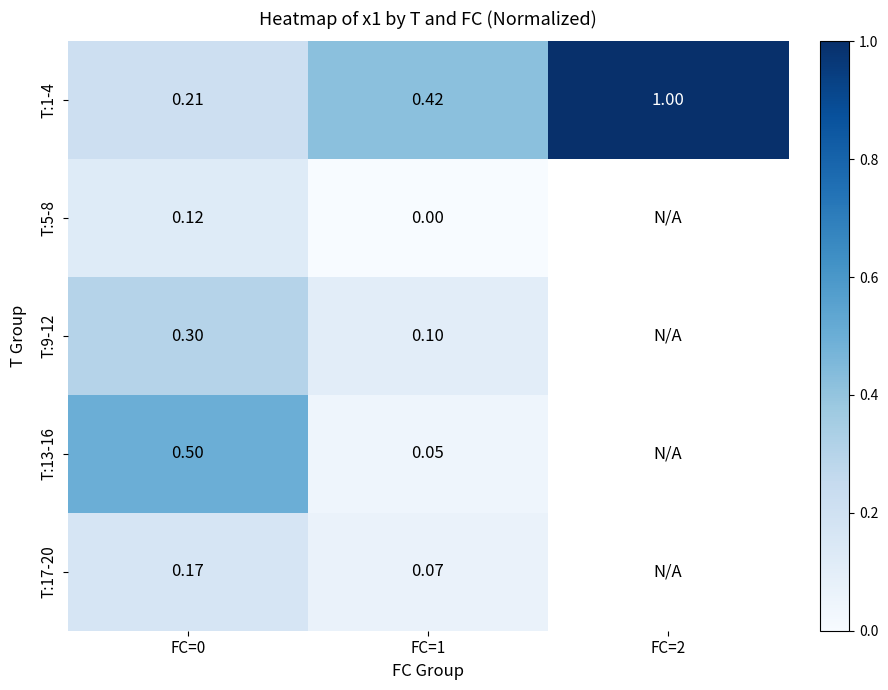

At which label is T:17-20 closest to 0?

FC=1